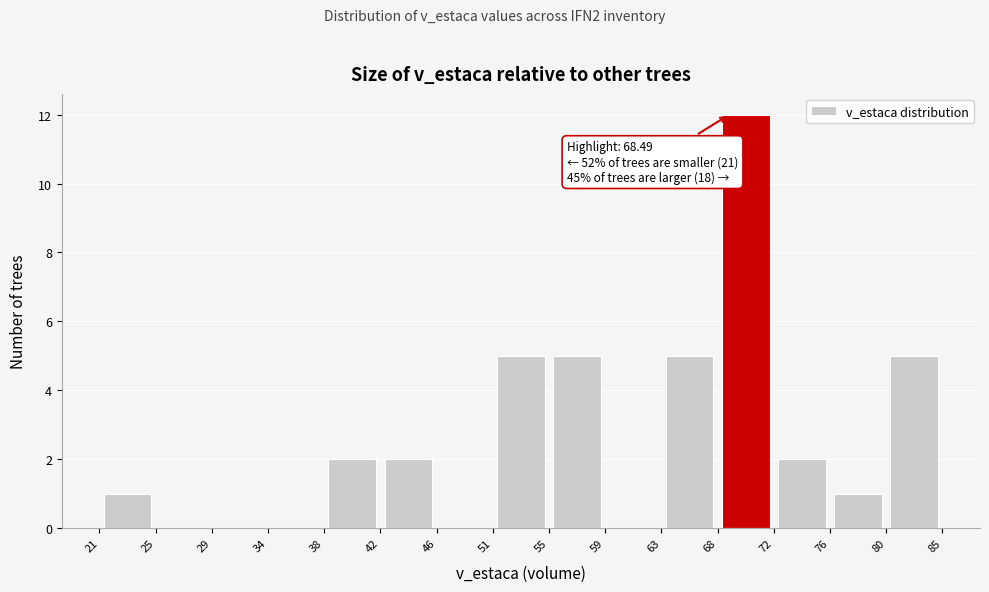

Over which range of the x-axis is the bar tallest?

68 to 72